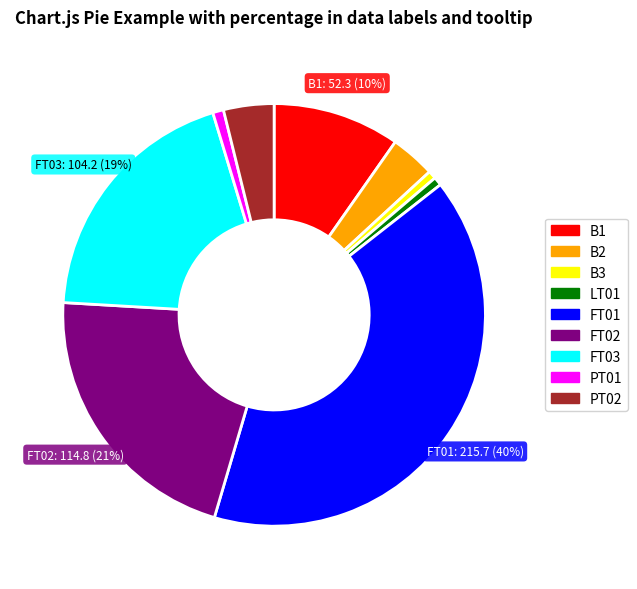

Which slice is the largest?

FT01